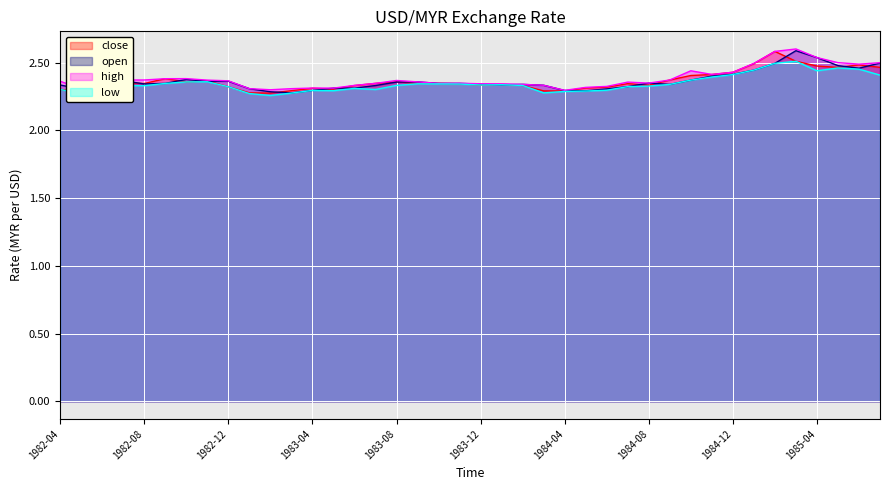

At which category does low reach its first local valley?

1982-05